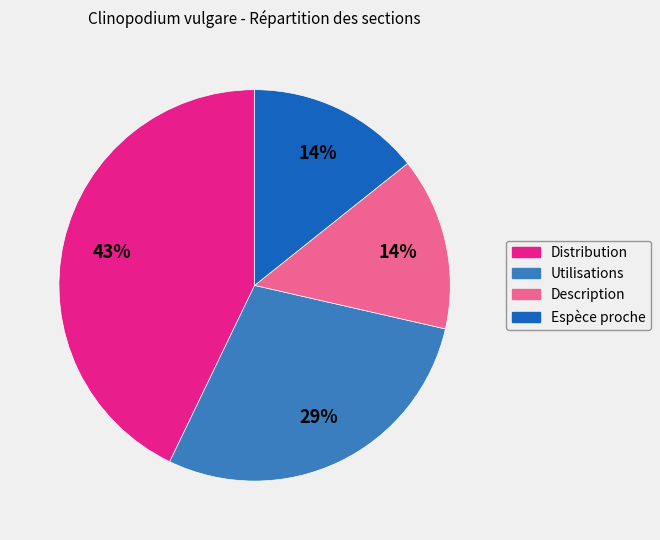

To the nearest percent, what portion does Description represent?

14%